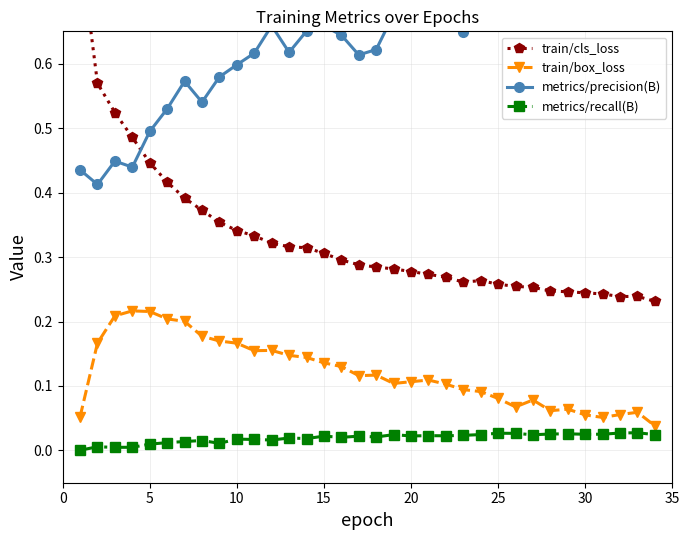

True or false: train/box_loss has more than 1 points higher than both neighbors.

True